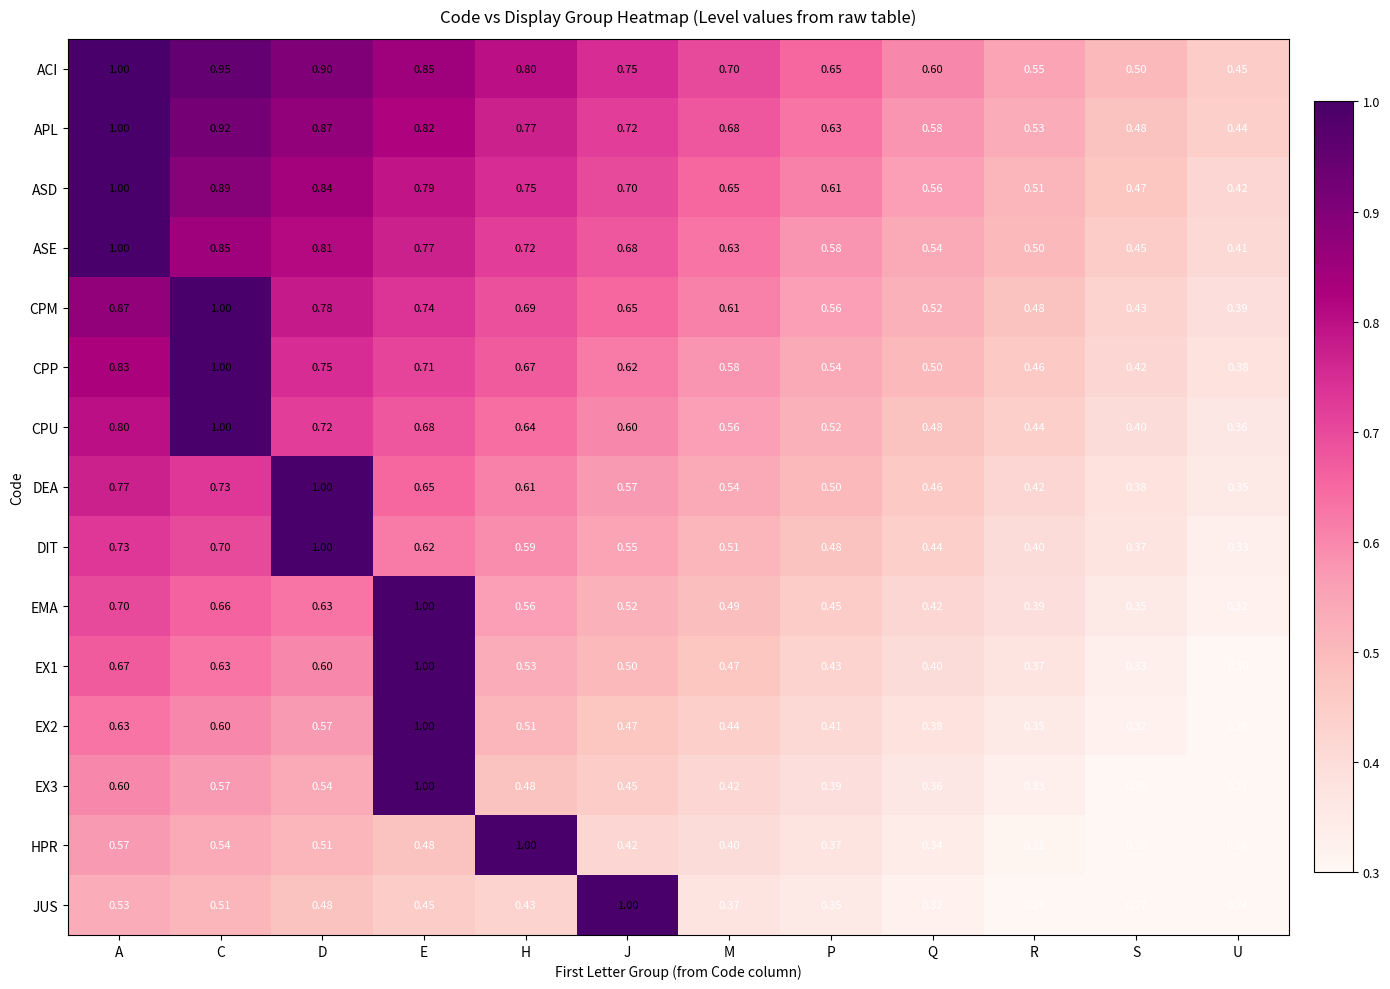

At which label does JUS reach its peak?

J